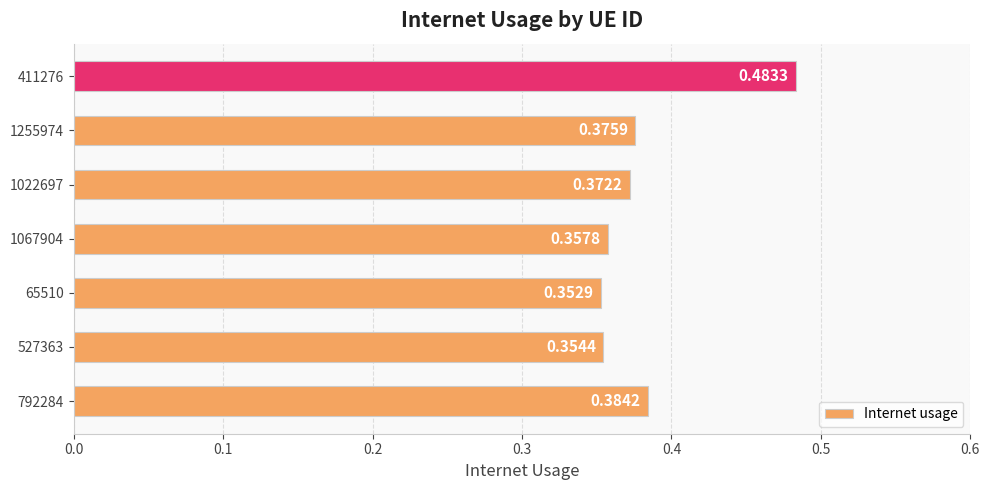

Rank the categories by value from highest to lowest.

411276, 792284, 1255974, 1022697, 1067904, 527363, 65510